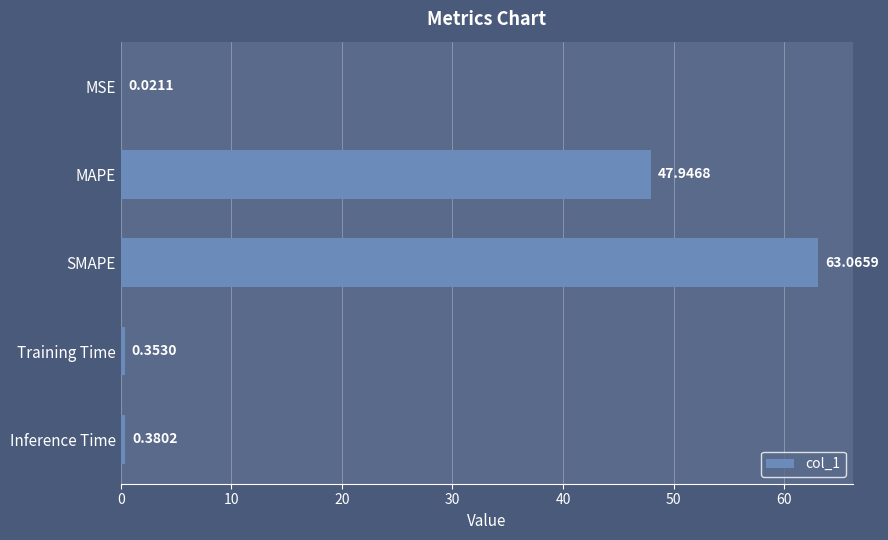

Which category has the highest value across all series?

SMAPE